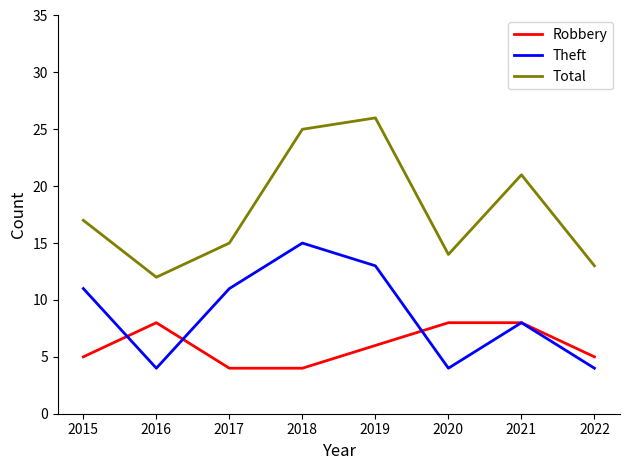

How many Robbery values are between 5 and 8?

6